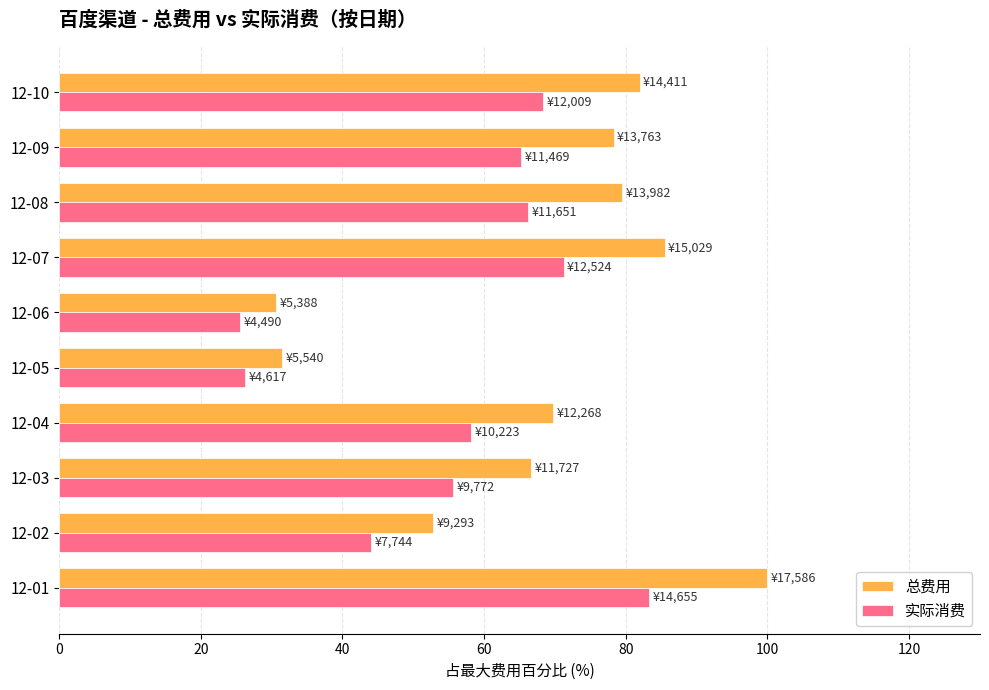

What is the sum of all 总费用 values?

676.6